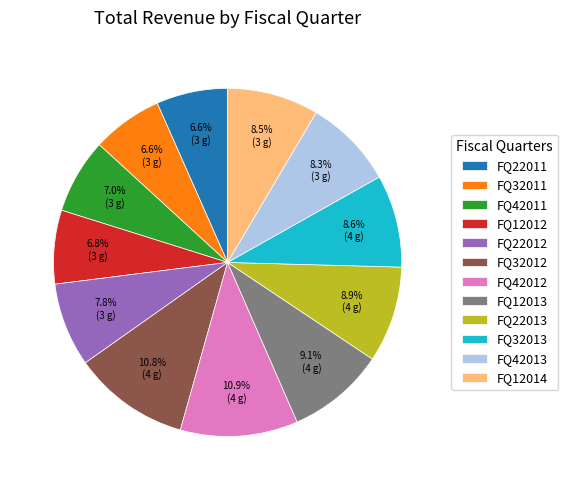

To the nearest percent, what portion does FQ22011 represent?

7%